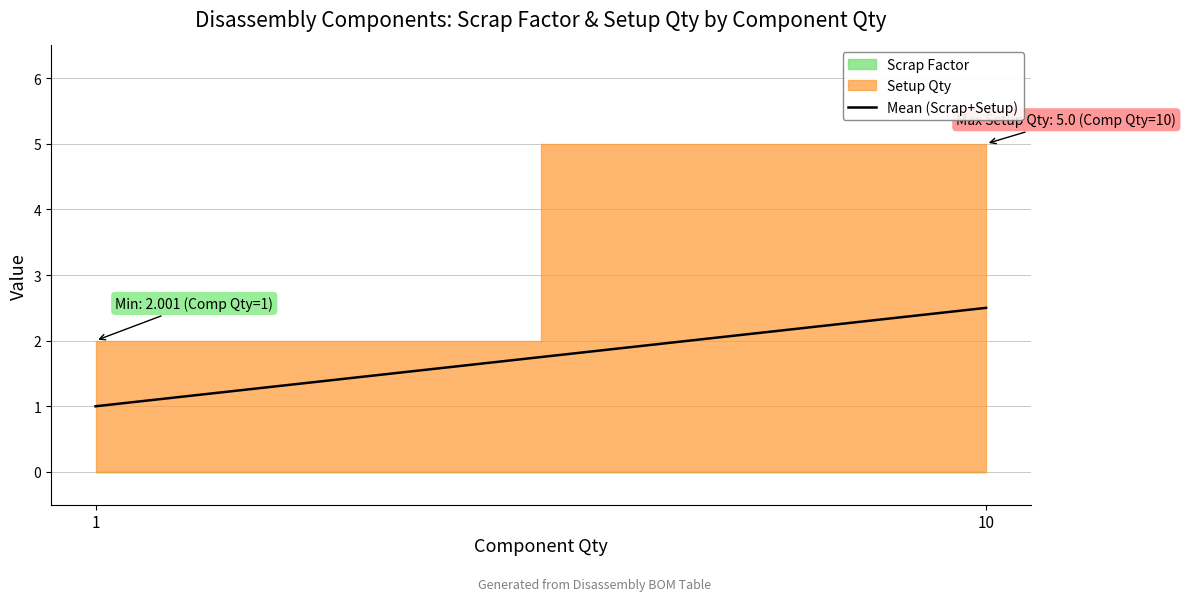

The value at 10 is 2.5. True or false?

True